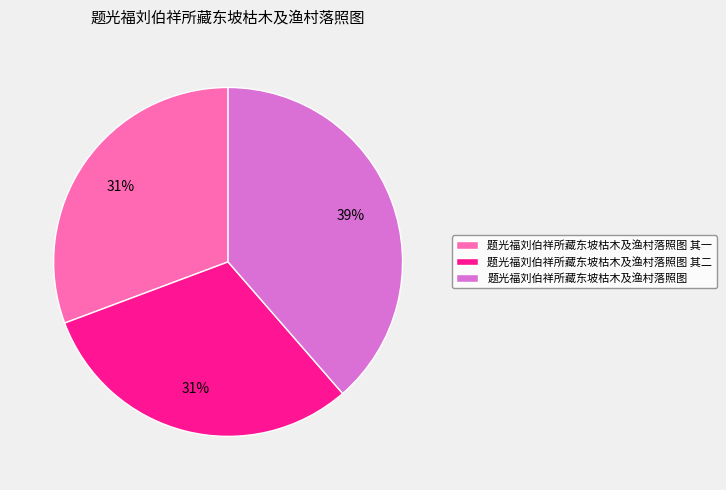

How many slices are in this pie chart?

3